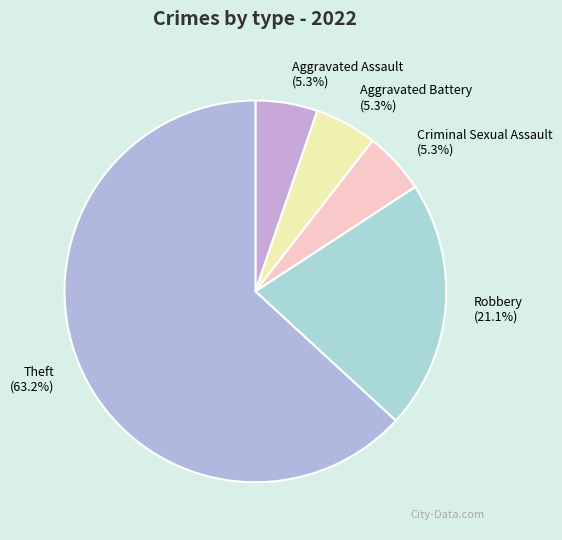

How many slices are in this pie chart?

5